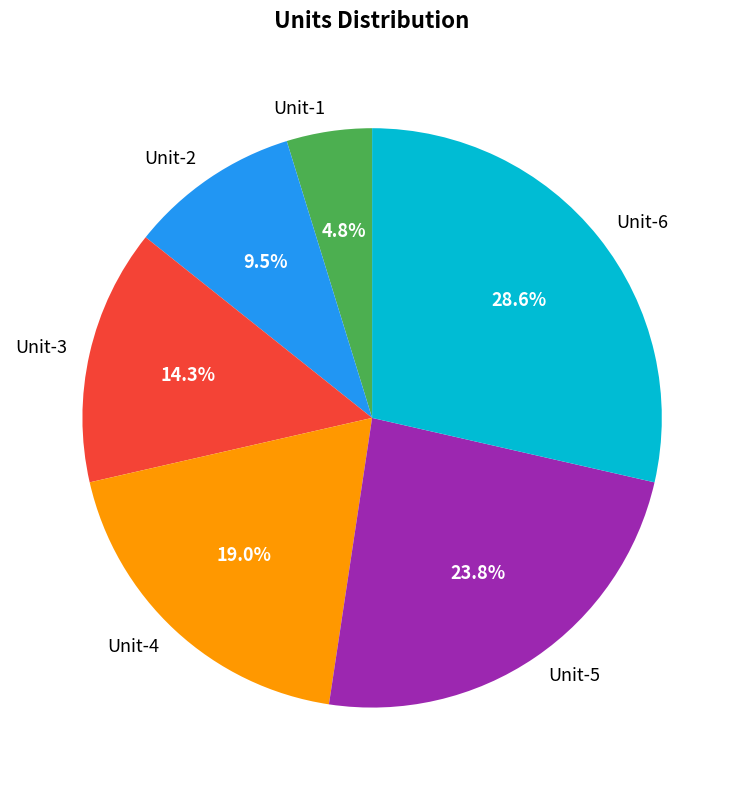

How much of the chart is everything except Unit-3?

85.7%